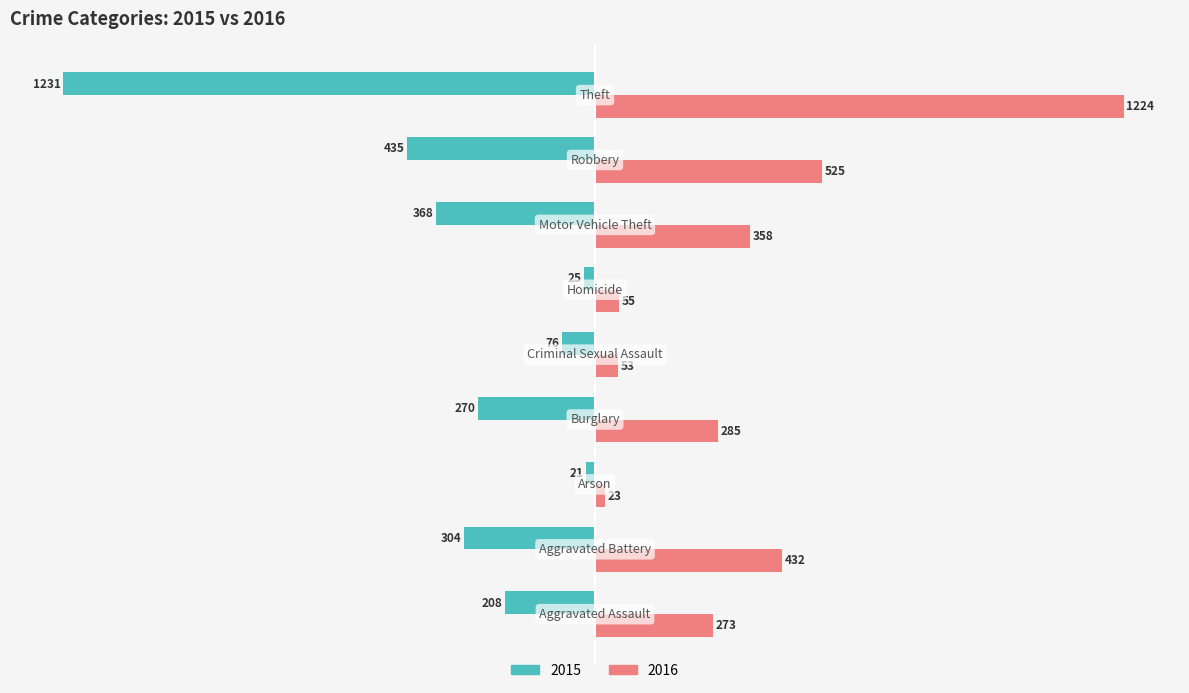

What is the label of the 7th bar from the right?

Arson